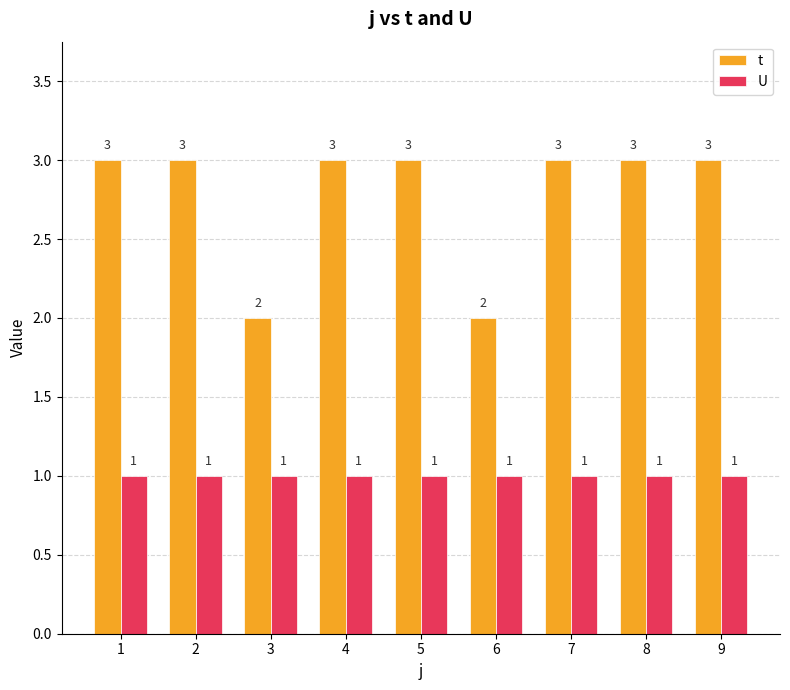

Which series has the widest spread of values?

t